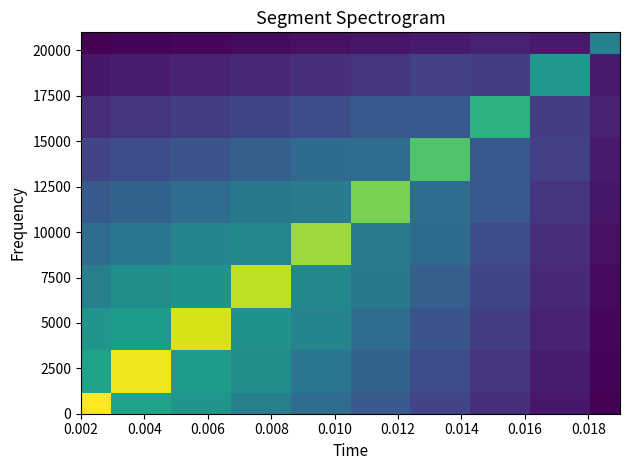

How many distinct data groups are displayed?

10